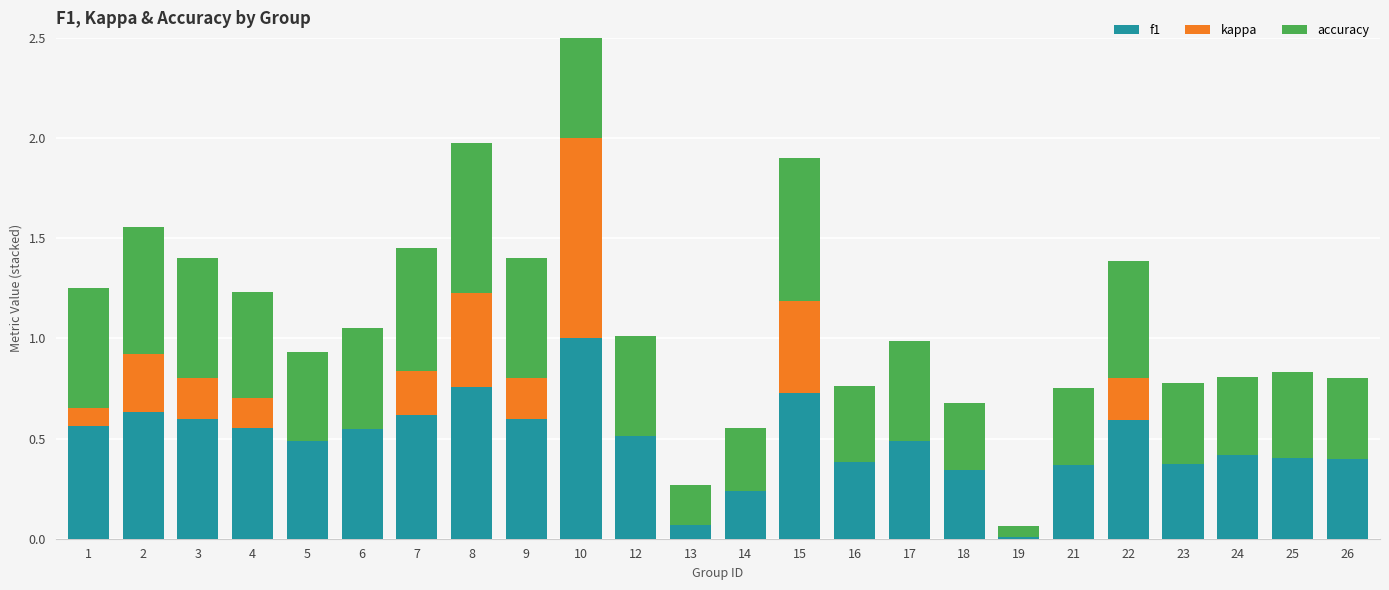

Does the chart contain any negative values?

No